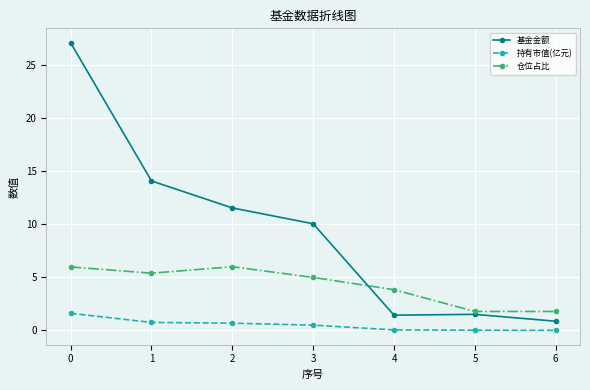

The 基金金额 series shows 13.4 at 3. True or false?

False